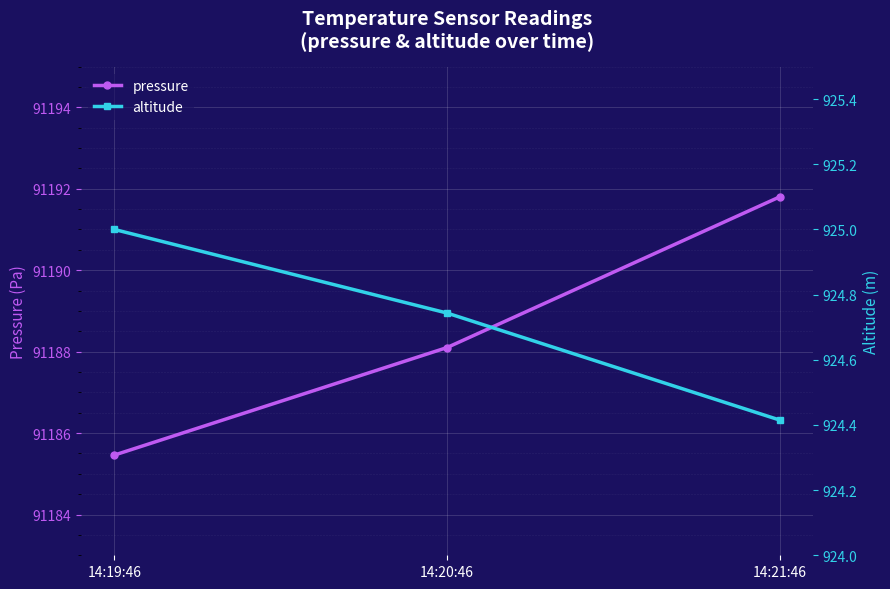

Rank the series at 14:21:46 from highest to lowest value.

pressure, altitude